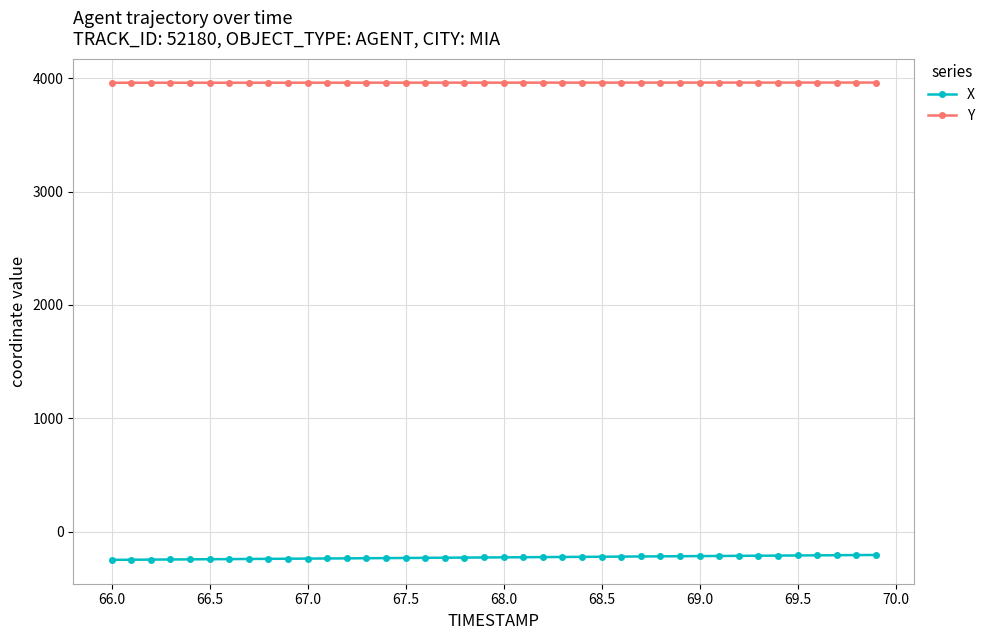

True or false: Y and X intersect in this chart.

False